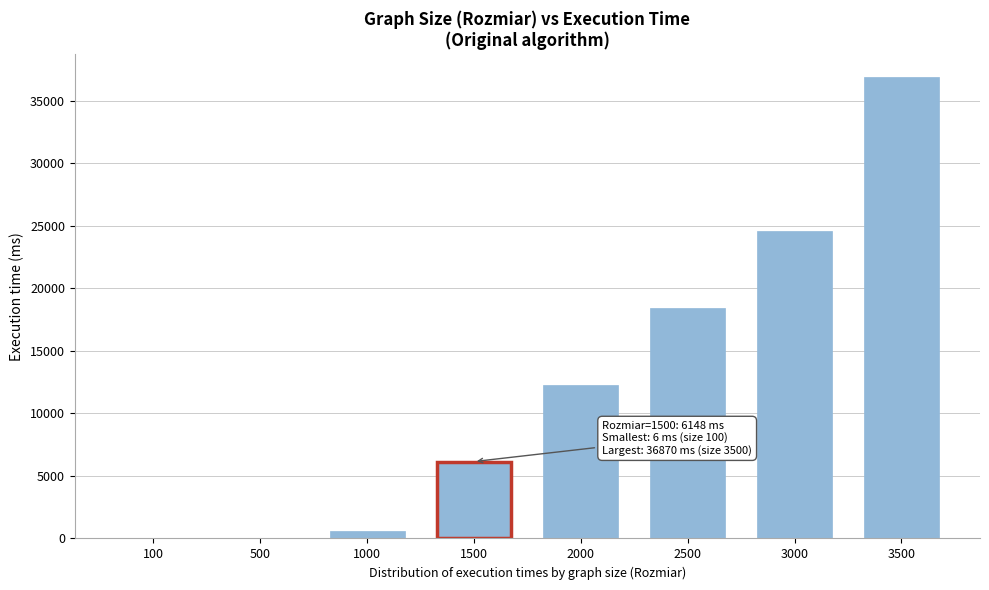

Reading left to right, what are all the values shown in this chart?

100=6	500=6	1000=582	1500=6148	2000=12294	2500=18419	3000=24582	3500=36870